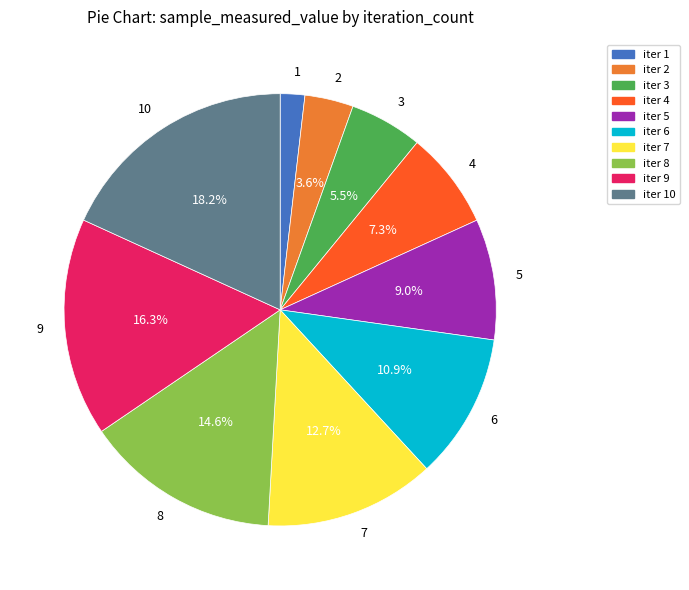

How many slices are in this pie chart?

10